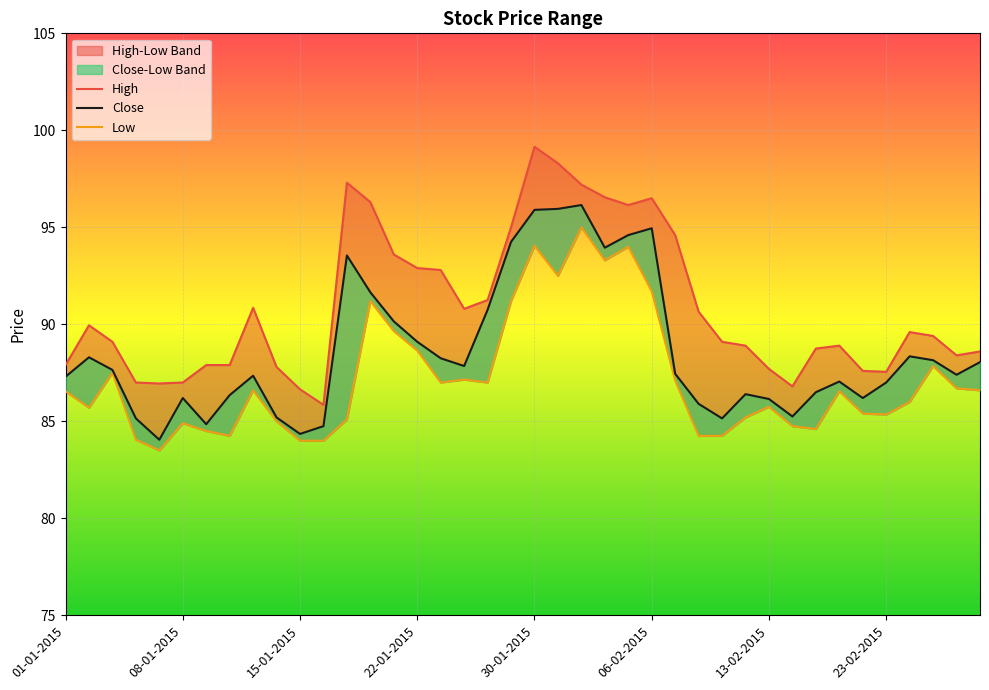

Rank the series by their maximum value, from highest to lowest.

High, Close, Low